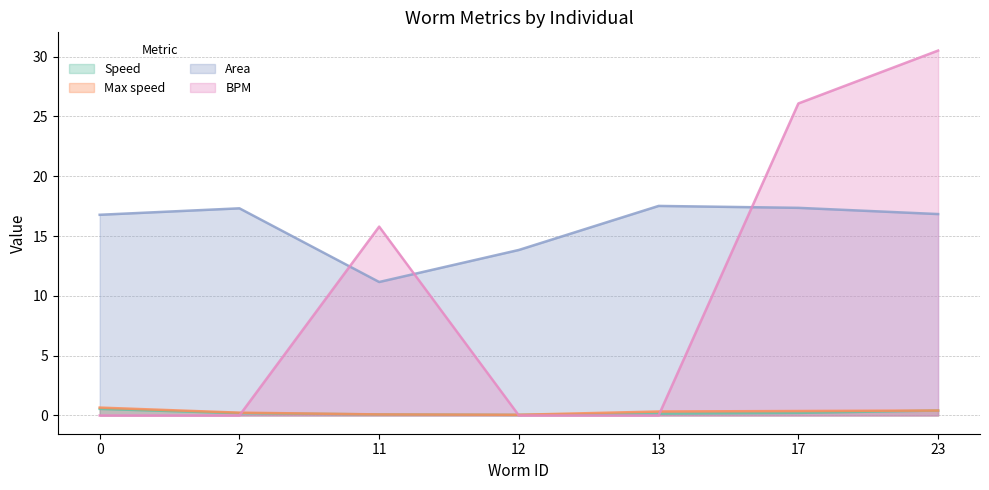

True or false: Max speed and Speed intersect in this chart.

False